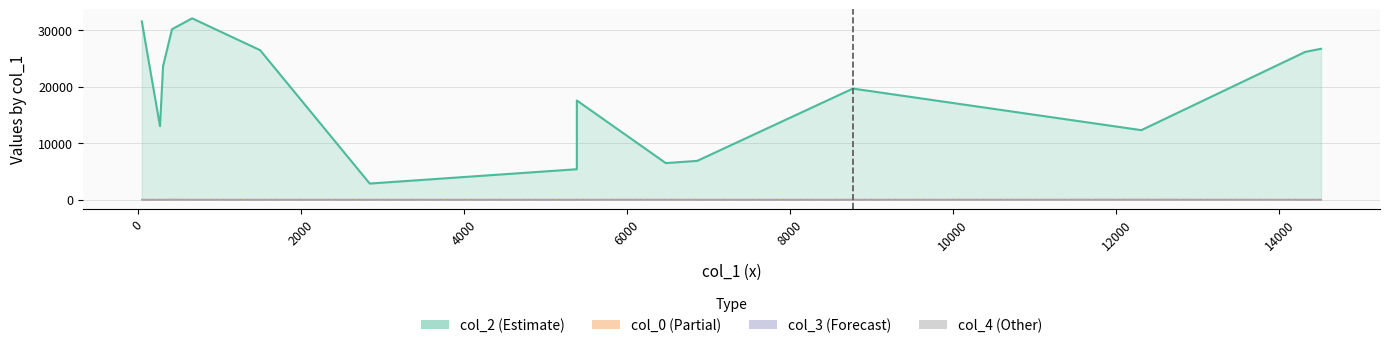

What is the spread (max minus min) of values at 12306?

12306.0